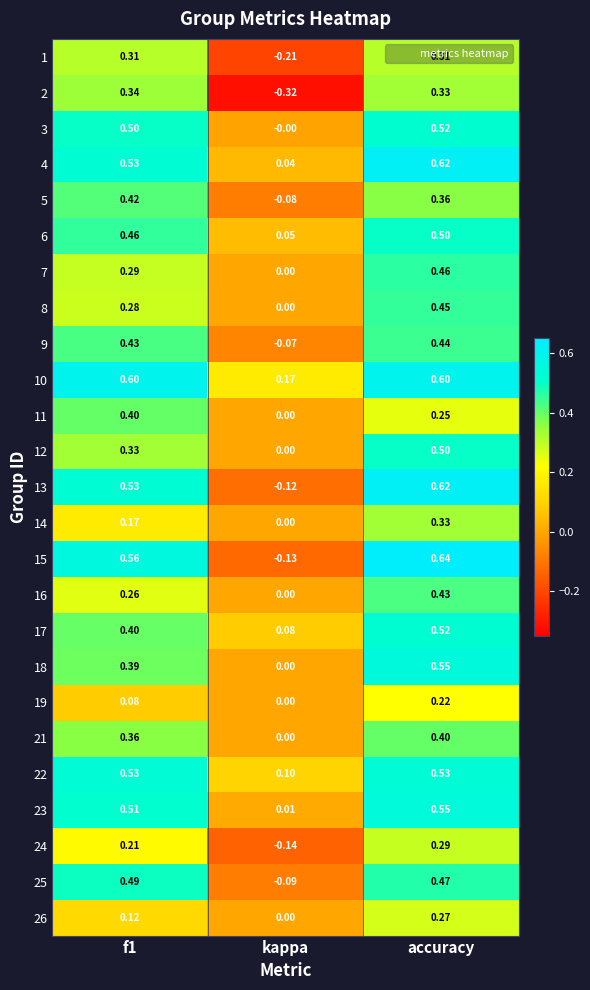

Which category has the highest value in the 19 series?

accuracy